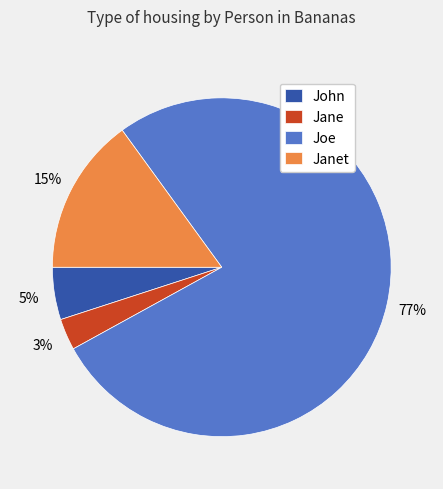

Which slice is the largest?

Joe